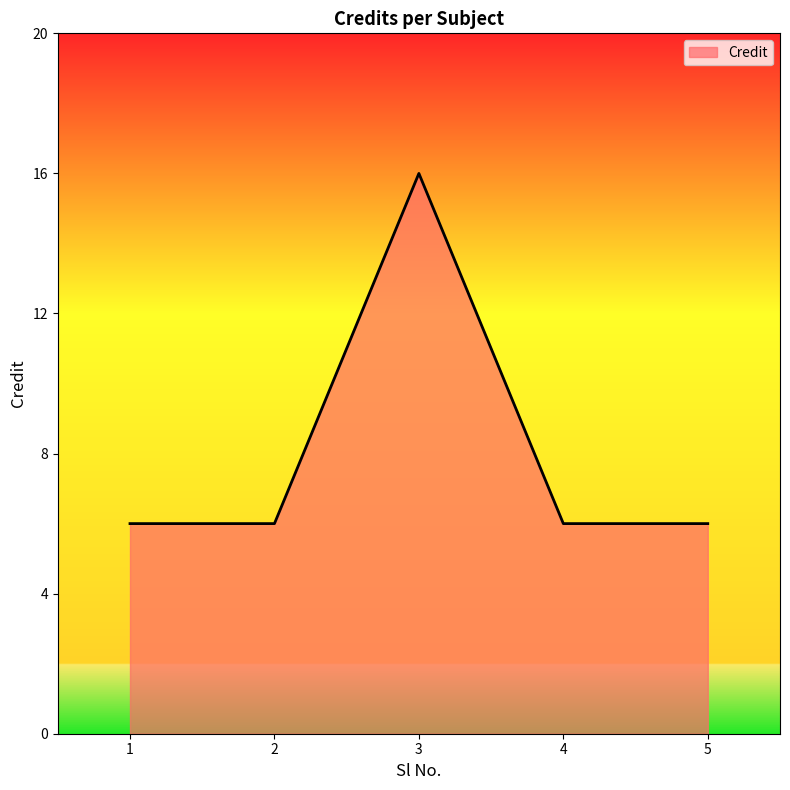

How many categories are shown in the chart?

5